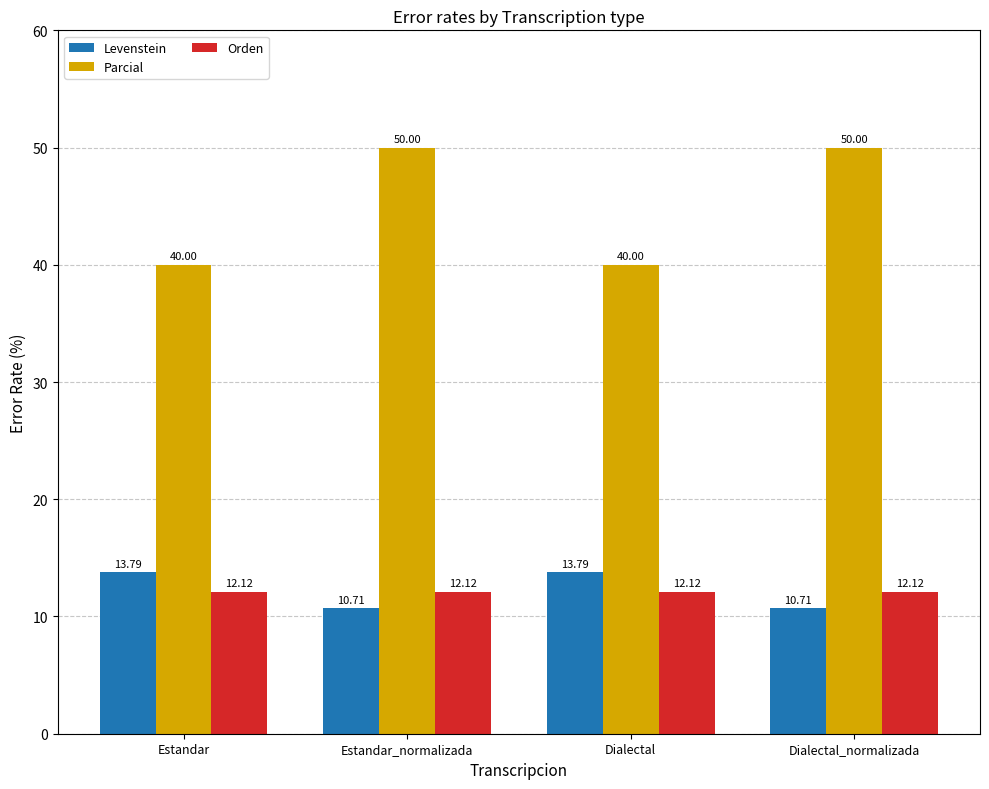

Which series changed the most between Estandar and Dialectal_normalizada?

Parcial